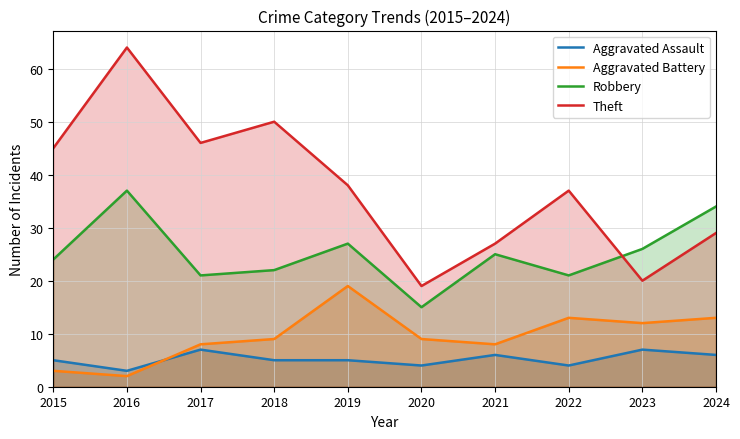

True or false: Aggravated Battery has more than 0 interior local peaks.

True